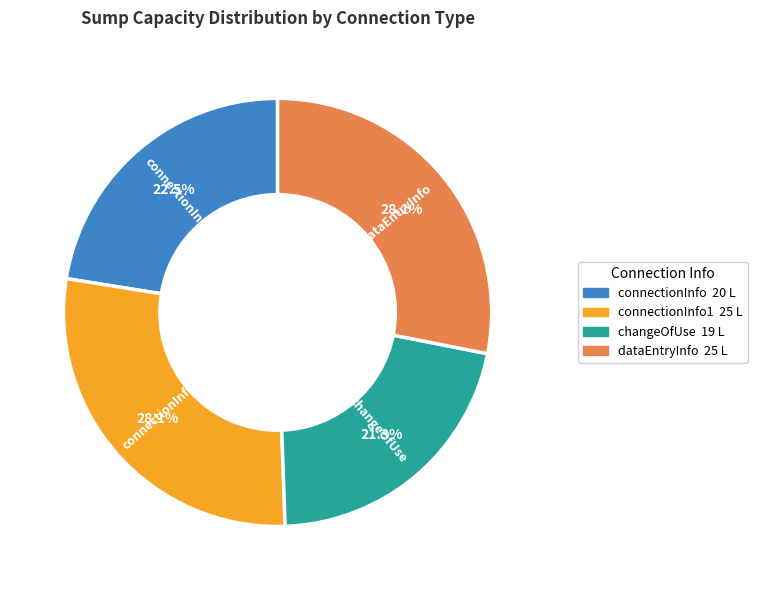

Is there any slice that represents more than half of the pie?

No